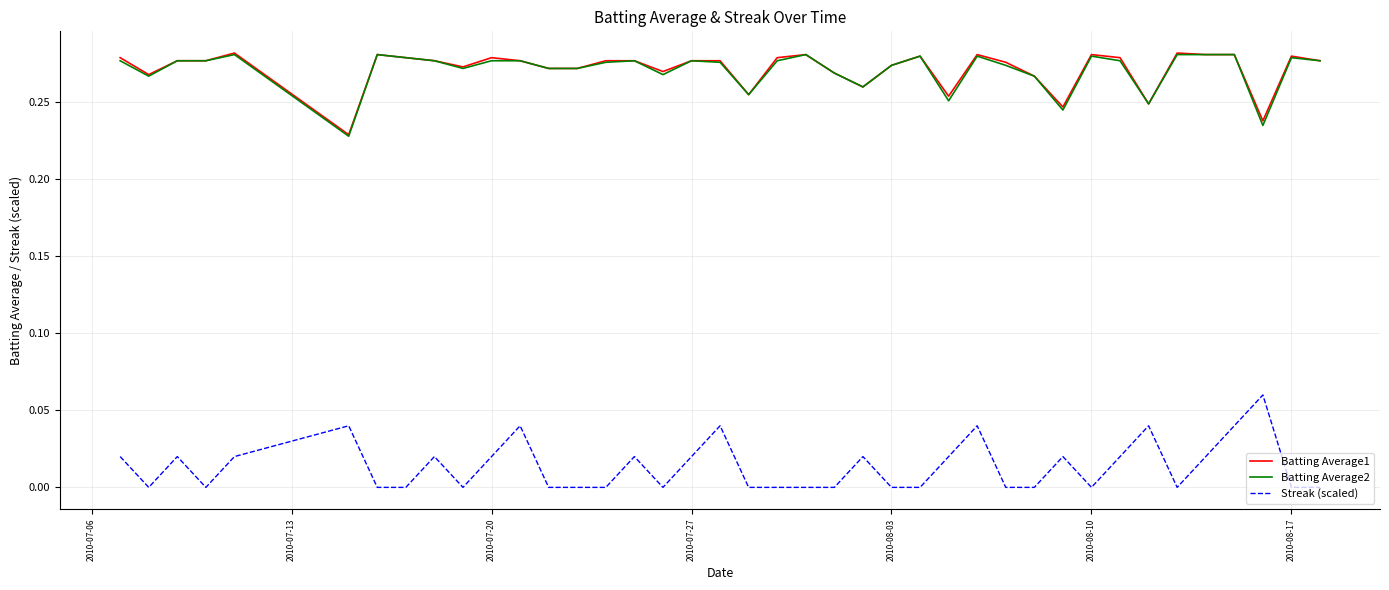

True or false: Batting Average1 and Streak (scaled) intersect in this chart.

False